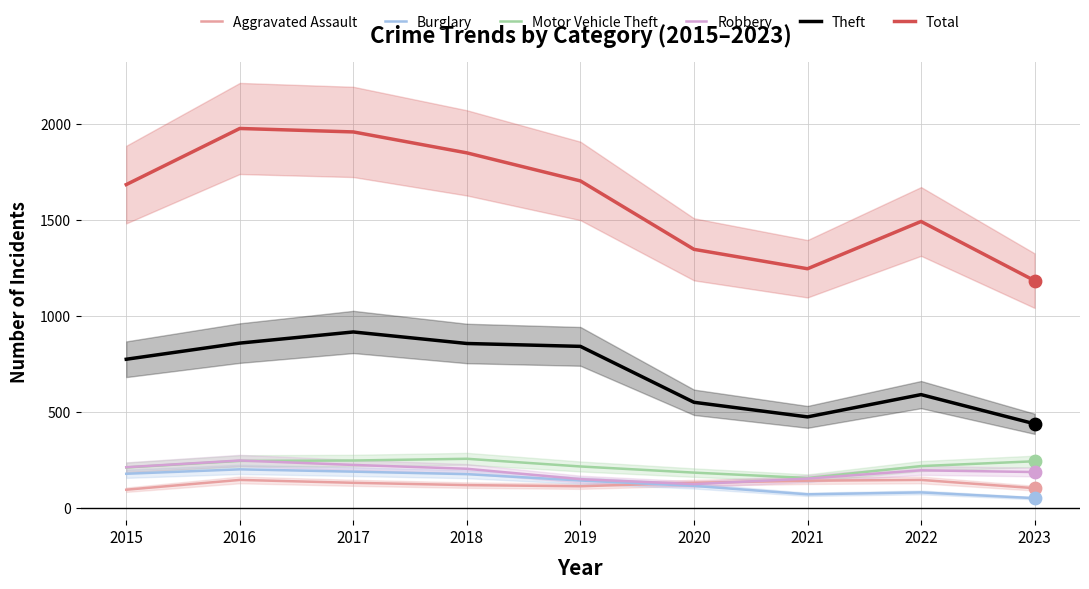

What are all the series names shown in the legend?

Aggravated Assault, Burglary, Motor Vehicle Theft, Robbery, Theft, Total